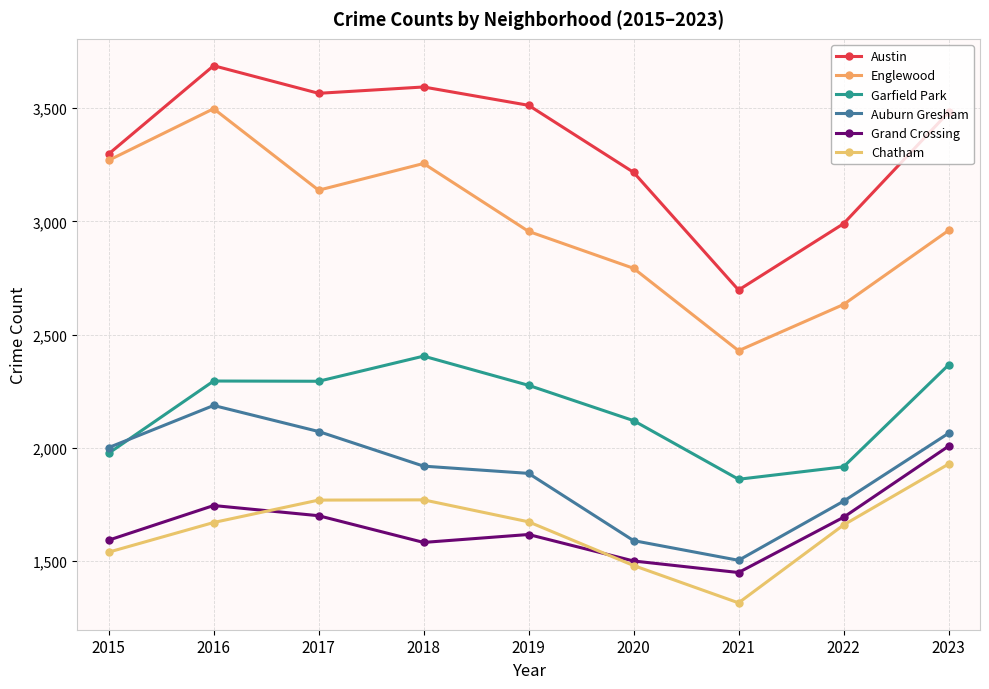

Between 2016 and 2018, which series saw the biggest shift?

Auburn Gresham